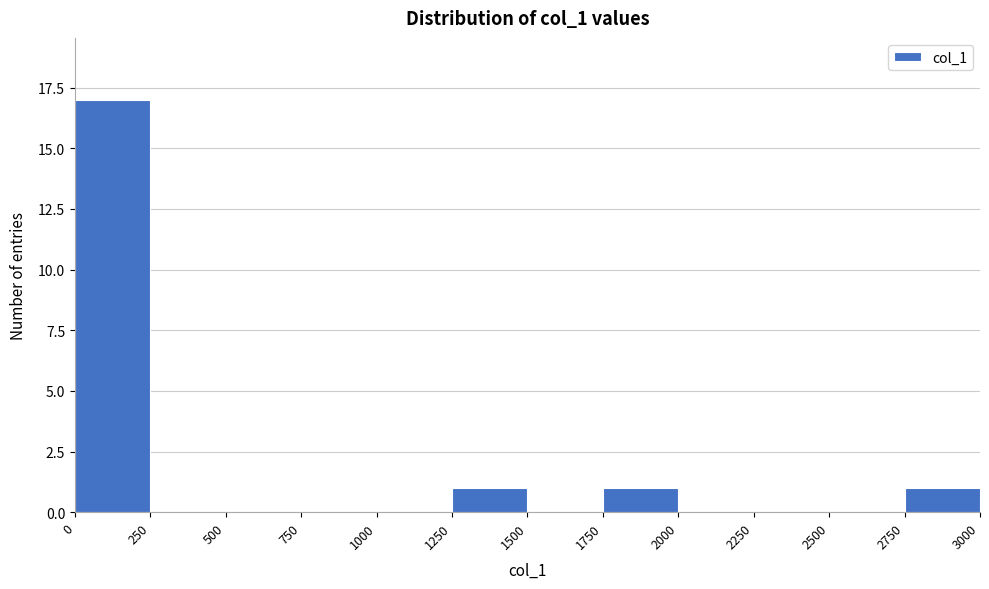

Reading left to right, transcribe this chart: for each bar, give the range it covers on the x-axis and its height. The values are not printed on the chart, so give them approximately, as read against the axis.

0 to 250: 17
250 to 500: 0
500 to 750: 0
750 to 1000: 0
1000 to 1250: 0
1250 to 1500: 1
1500 to 1750: 0
1750 to 2000: 1
2000 to 2250: 0
2250 to 2500: 0
2500 to 2750: 0
2750 to 3000: 1